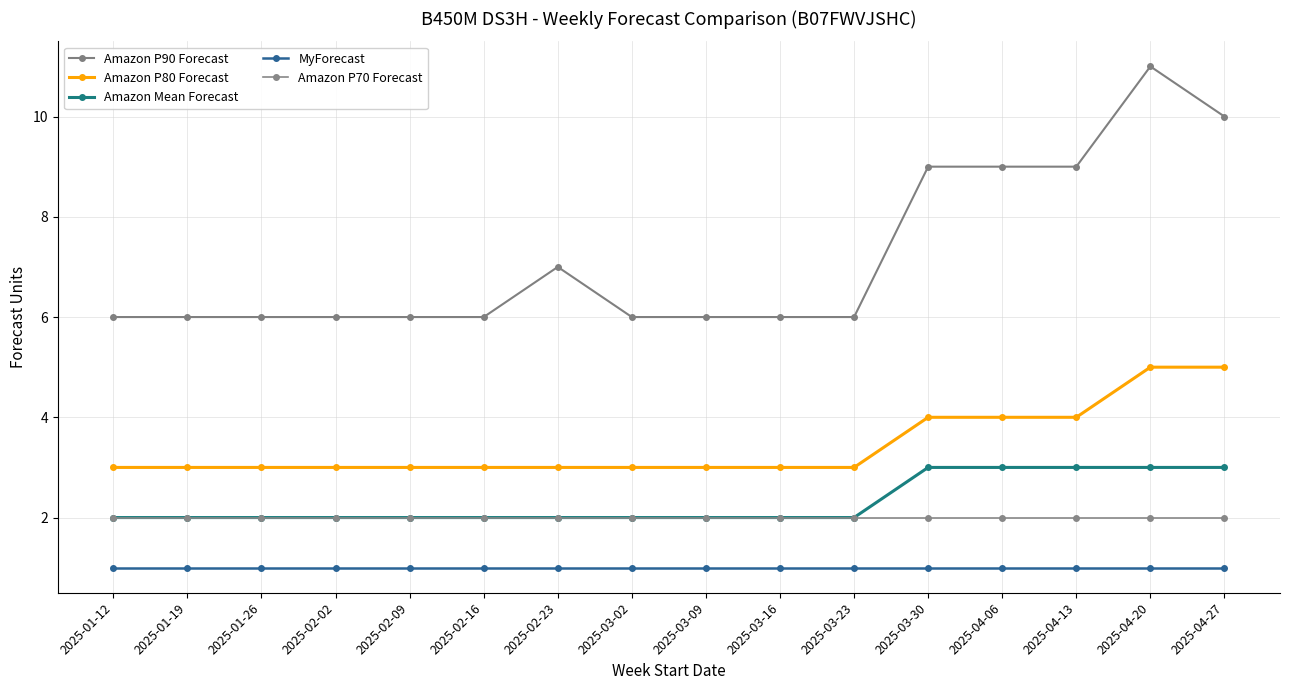

What is the value of the MyForecast point at the 5th from the left?

1